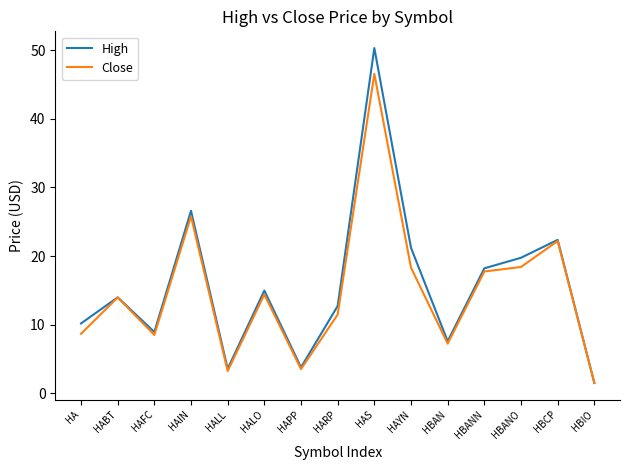

Count the number of data series in this chart.

2